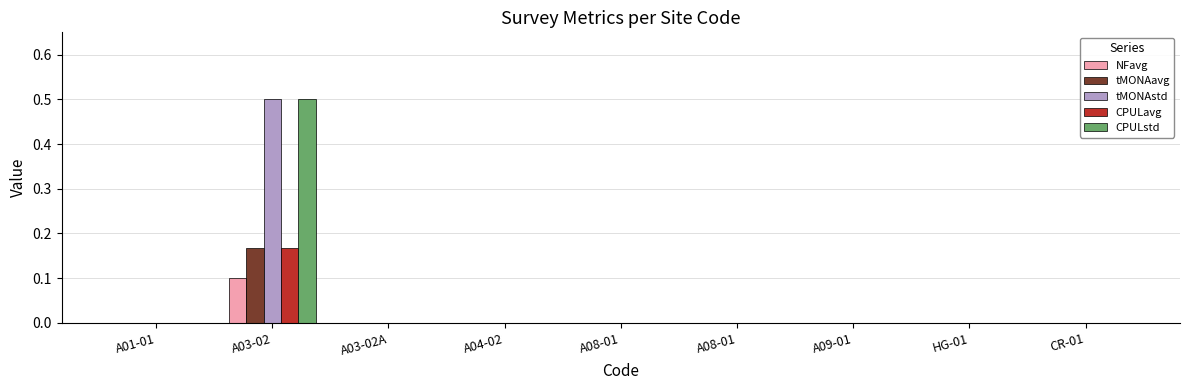

What are all the series names shown in the legend?

NFavg, tMONAavg, tMONAstd, CPULavg, CPULstd